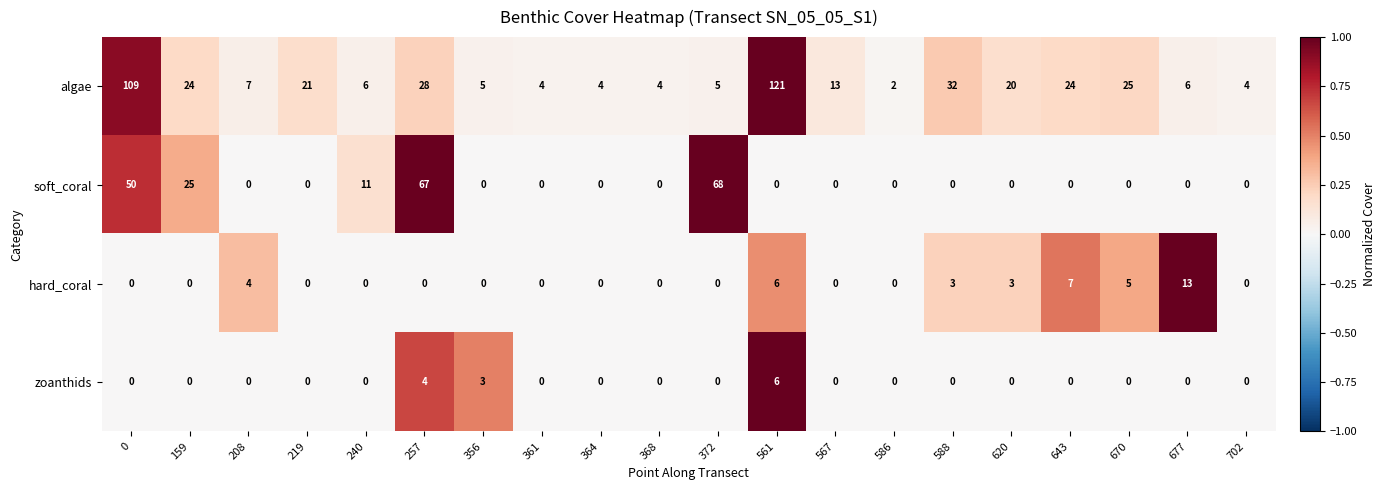

Which series has the largest range (max minus min)?

algae